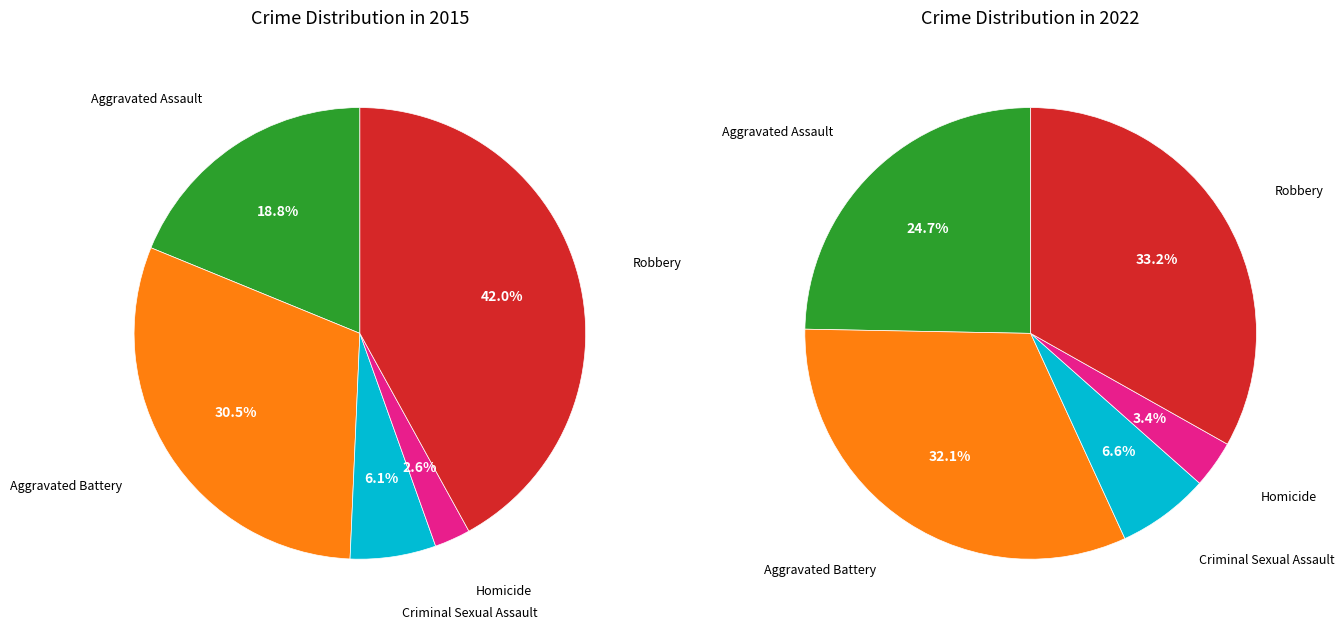

What is the change in value from Aggravated Battery to Robbery?

+58